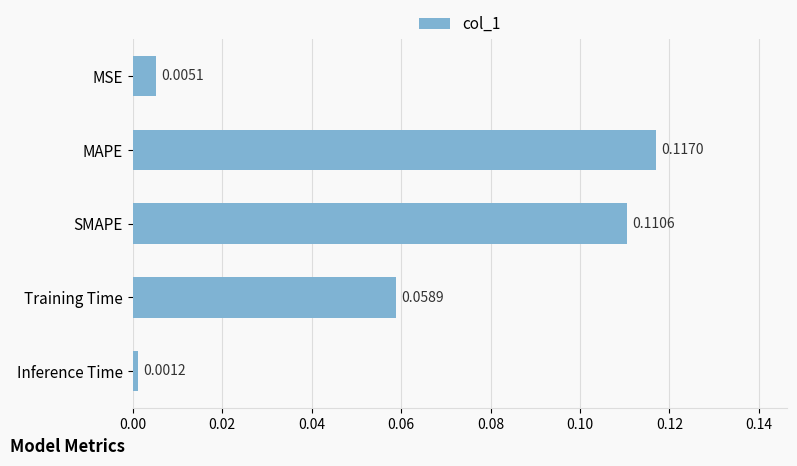

List the labels in order of value, largest first.

MAPE, SMAPE, Training Time, MSE, Inference Time